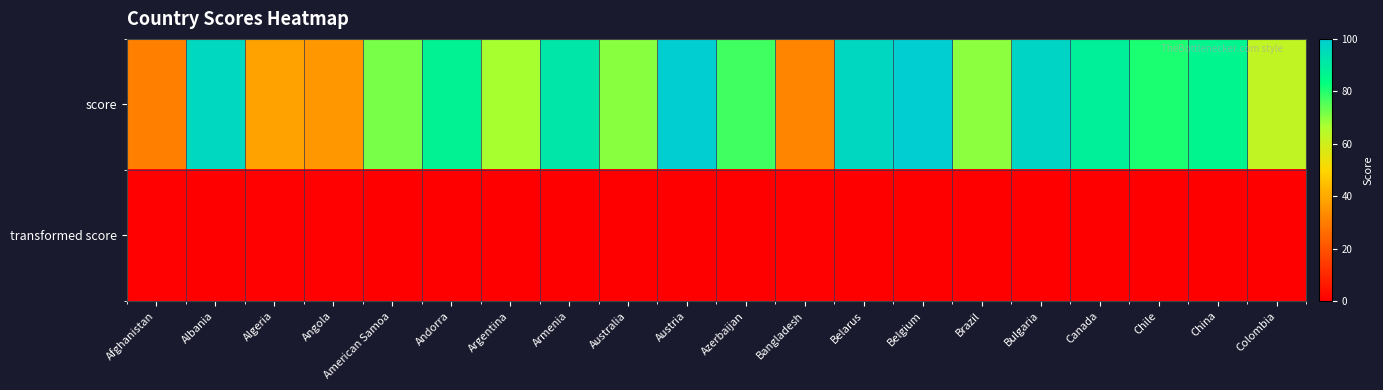

Which has a higher value, Andorra or Bulgaria?

Bulgaria